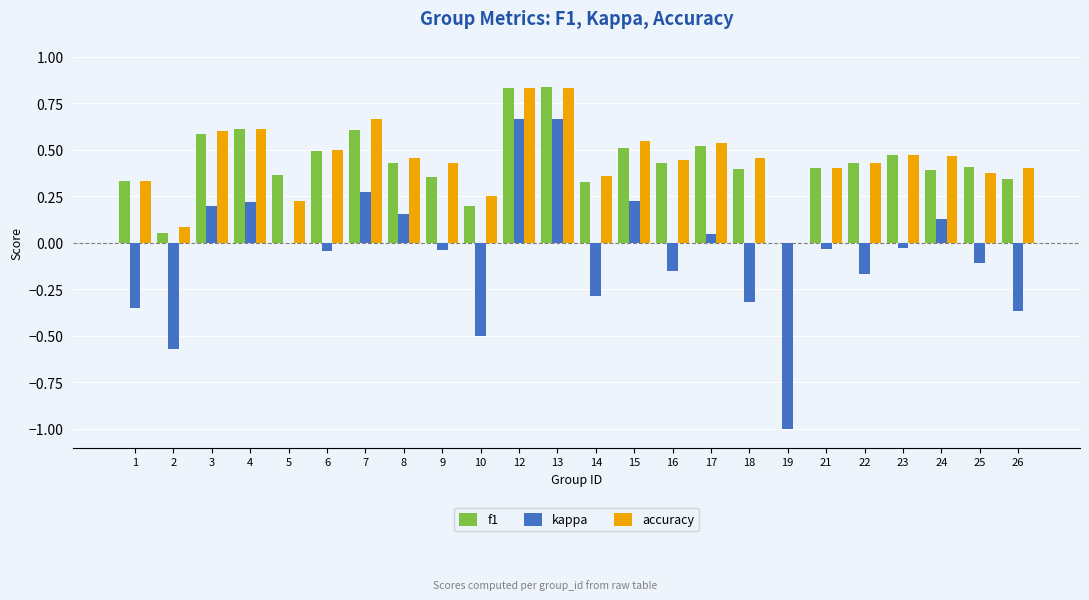

Where is accuracy nearest to the value 0?

19